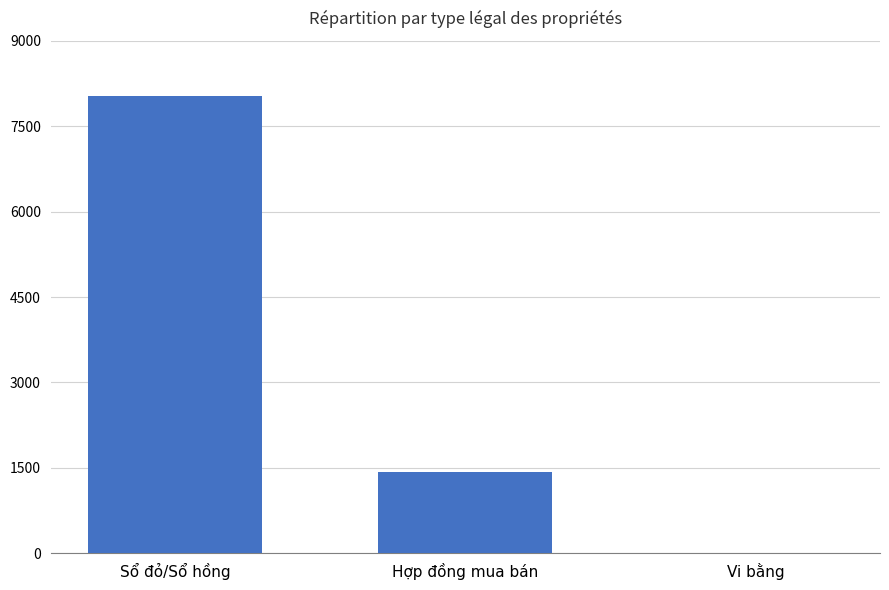

Where does the data first go above 1431?

Sổ đỏ/Sổ hồng